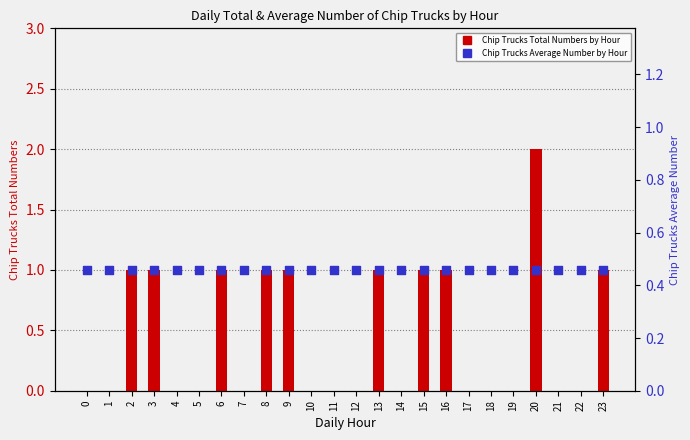

At how many categories does at least one series exceed 1?

1